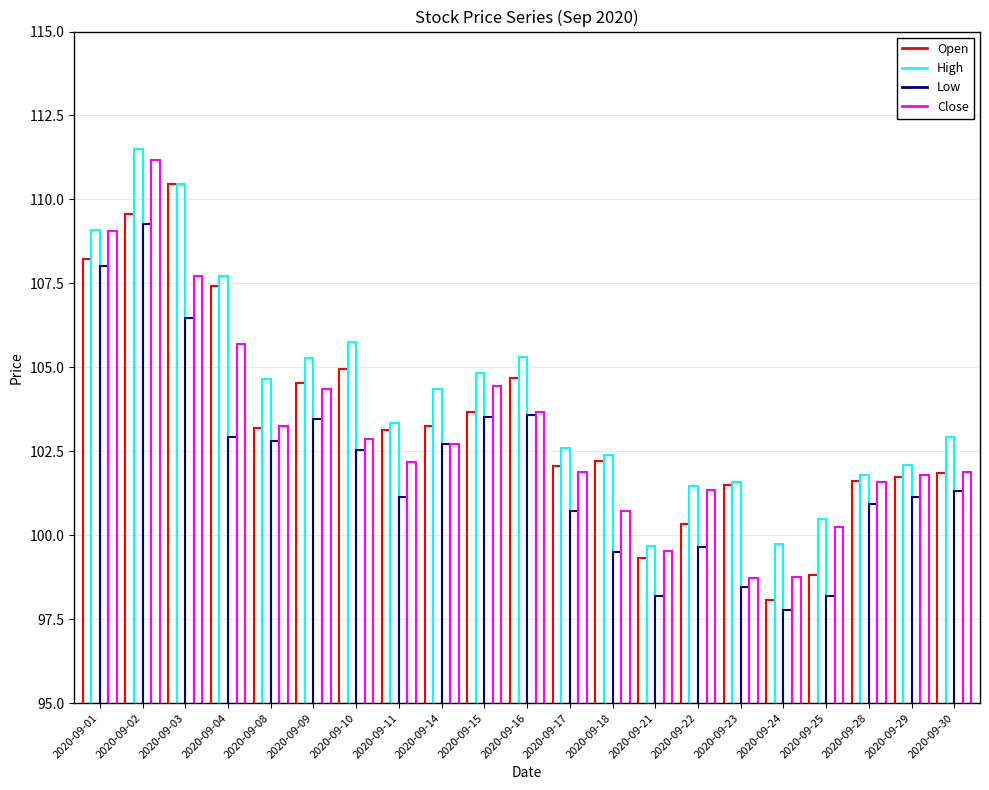

Reading left to right, list all the values displayed in this chart.

Open: 2020-09-01=108.2	2020-09-02=109.6	2020-09-03=110.5	2020-09-04=107.4	2020-09-08=103.2	2020-09-09=104.5	2020-09-10=105.0	2020-09-11=103.1	2020-09-14=103.2	2020-09-15=103.7	2020-09-16=104.7	2020-09-17=102.1	2020-09-18=102.2	2020-09-21=99.3	2020-09-22=100.3	2020-09-23=101.5	2020-09-24=98.1	2020-09-25=98.8	2020-09-28=101.6	2020-09-29=101.7	2020-09-30=101.8
High: 2020-09-01=109.1	2020-09-02=111.5	2020-09-03=110.5	2020-09-04=107.7	2020-09-08=104.6	2020-09-09=105.3	2020-09-10=105.7	2020-09-11=103.3	2020-09-14=104.3	2020-09-15=104.8	2020-09-16=105.3	2020-09-17=102.6	2020-09-18=102.4	2020-09-21=99.7	2020-09-22=101.5	2020-09-23=101.6	2020-09-24=99.8	2020-09-25=100.5	2020-09-28=101.8	2020-09-29=102.1	2020-09-30=102.9
Low: 2020-09-01=108.0	2020-09-02=109.3	2020-09-03=106.5	2020-09-04=102.9	2020-09-08=102.8	2020-09-09=103.5	2020-09-10=102.6	2020-09-11=101.2	2020-09-14=102.7	2020-09-15=103.5	2020-09-16=103.6	2020-09-17=100.7	2020-09-18=99.5	2020-09-21=98.2	2020-09-22=99.7	2020-09-23=98.4	2020-09-24=97.8	2020-09-25=98.2	2020-09-28=100.9	2020-09-29=101.1	2020-09-30=101.3
Close: 2020-09-01=109.0	2020-09-02=111.2	2020-09-03=107.7	2020-09-04=105.7	2020-09-08=103.3	2020-09-09=104.4	2020-09-10=102.9	2020-09-11=102.2	2020-09-14=102.7	2020-09-15=104.5	2020-09-16=103.7	2020-09-17=101.9	2020-09-18=100.7	2020-09-21=99.5	2020-09-22=101.4	2020-09-23=98.7	2020-09-24=98.8	2020-09-25=100.2	2020-09-28=101.6	2020-09-29=101.8	2020-09-30=101.9